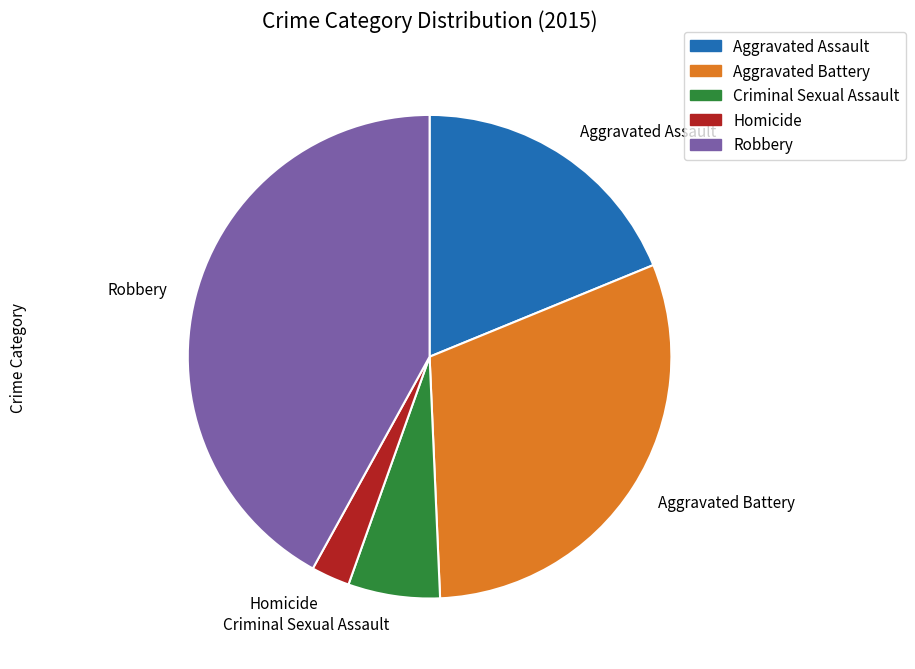

The Criminal Sexual Assault slice represents 1% of the pie. True or false?

False